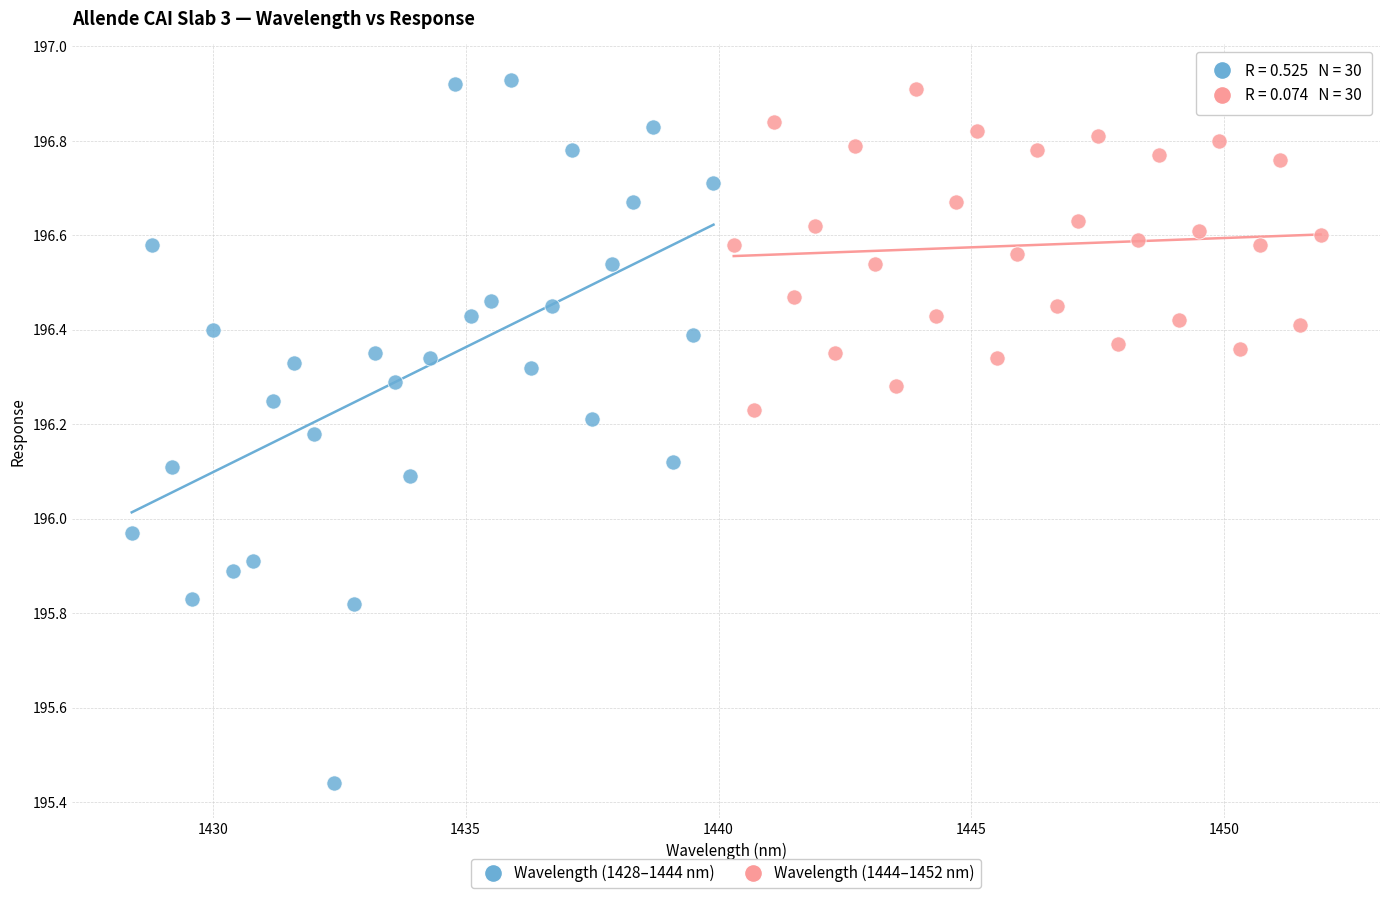

Which series has the widest spread of Y values?

Wavelength (1428–1444 nm)